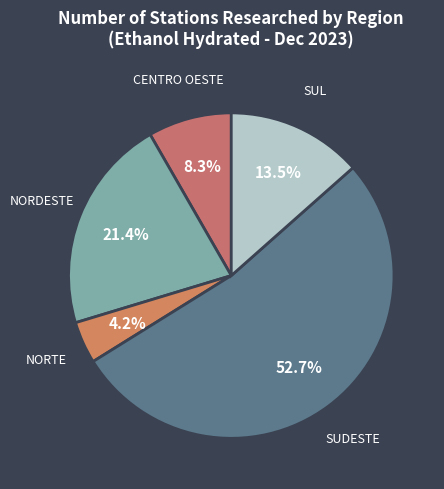

To the nearest percent, what portion does CENTRO OESTE represent?

8%